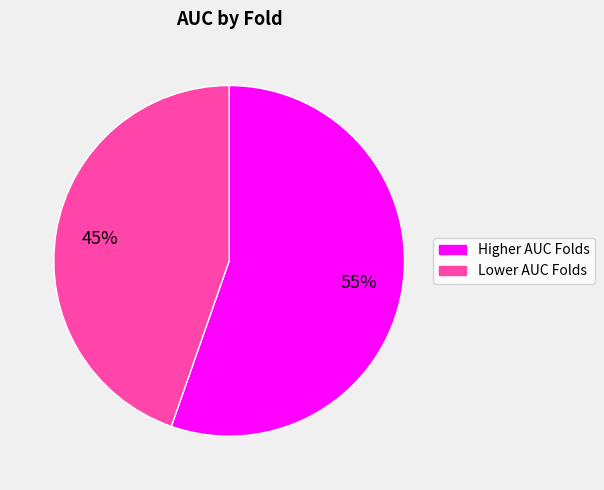

How many segments does this pie chart have?

2